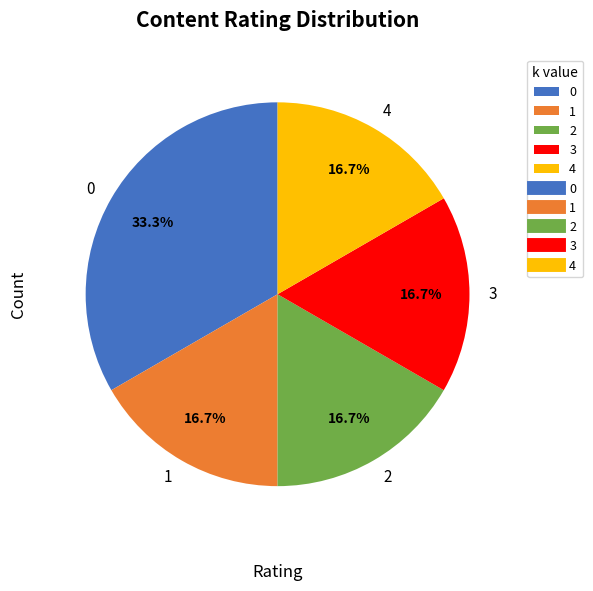

How much of the chart is everything except 2?

83.3%